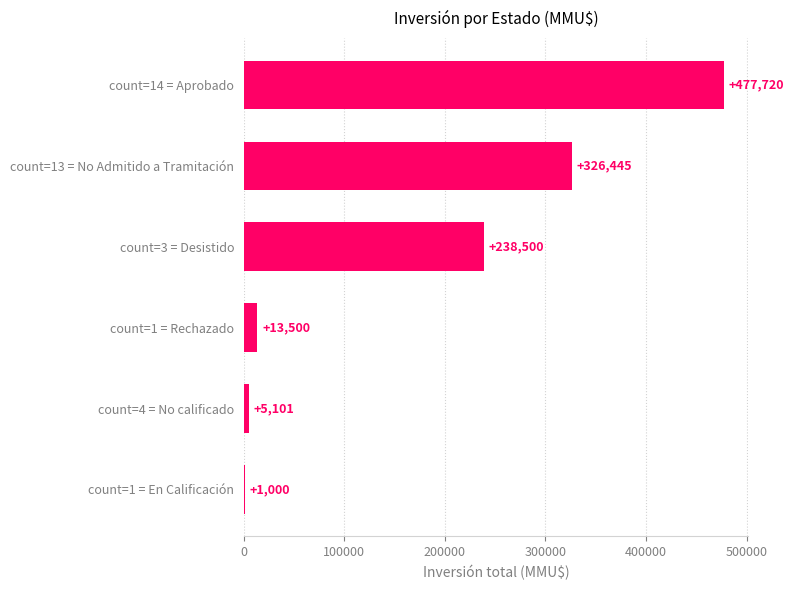

What is the sum of all values?

1062266